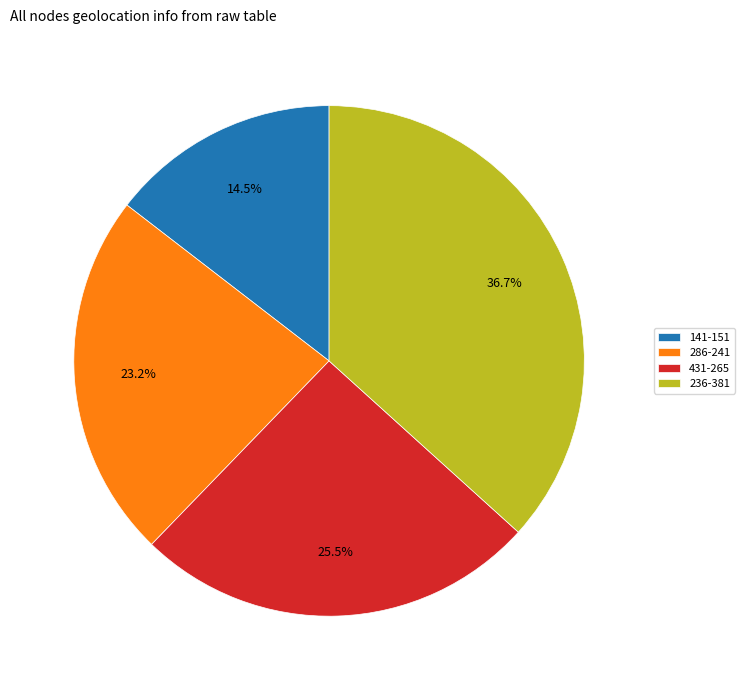

Rank the categories by value from highest to lowest.

236, 431, 286, 141